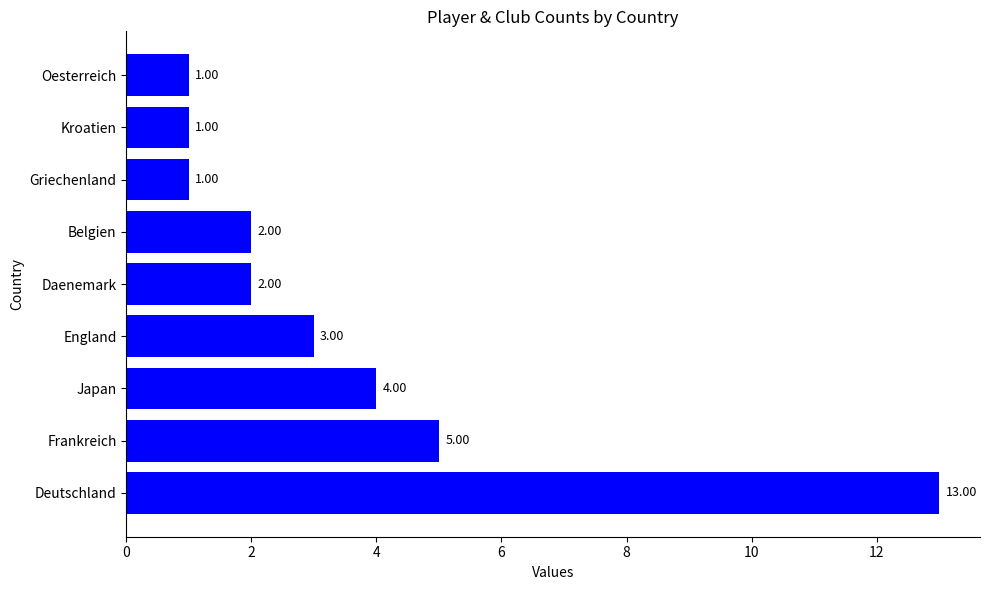

At which category does the chart reach its peak across all series?

Deutschland